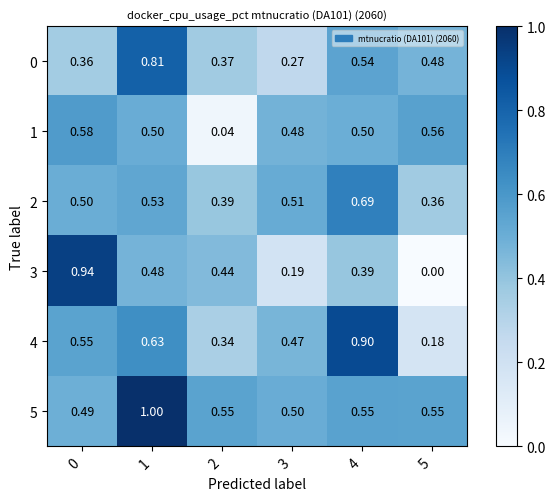

Is the value of 1 at 2 greater than the value of 0 at 1?

No